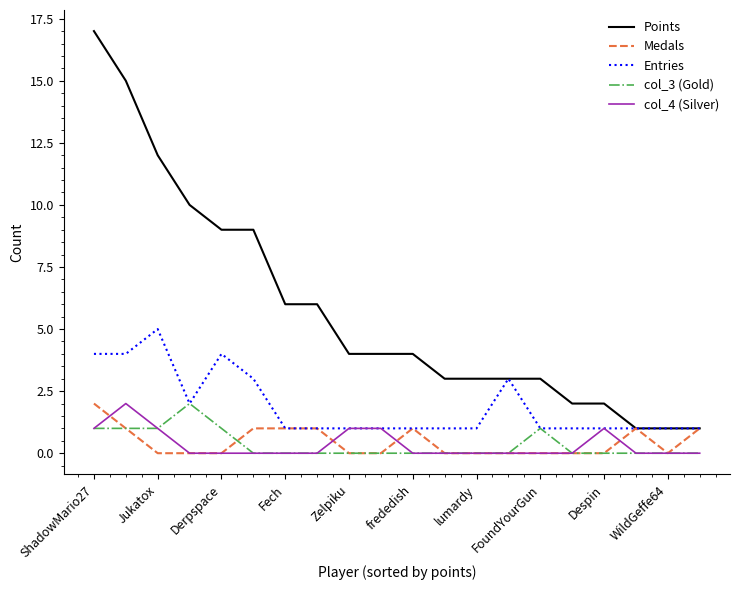

Which series has the widest spread of values?

Points